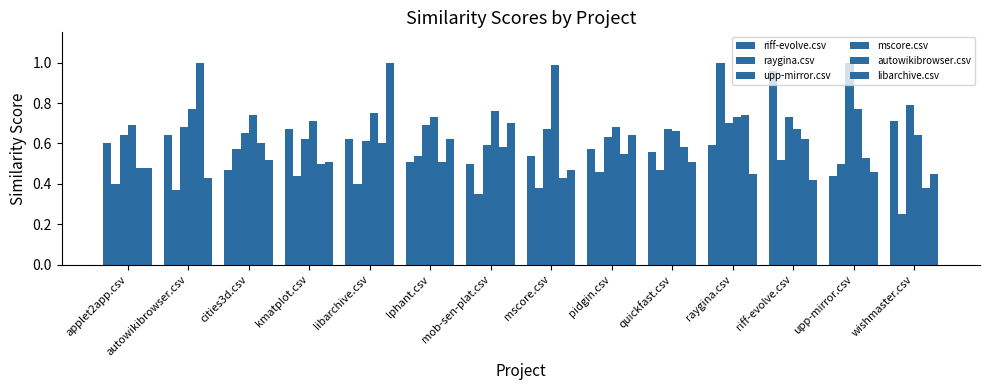

What is the value of the autowikibrowser.csv bar at the 10th from the left?

0.6